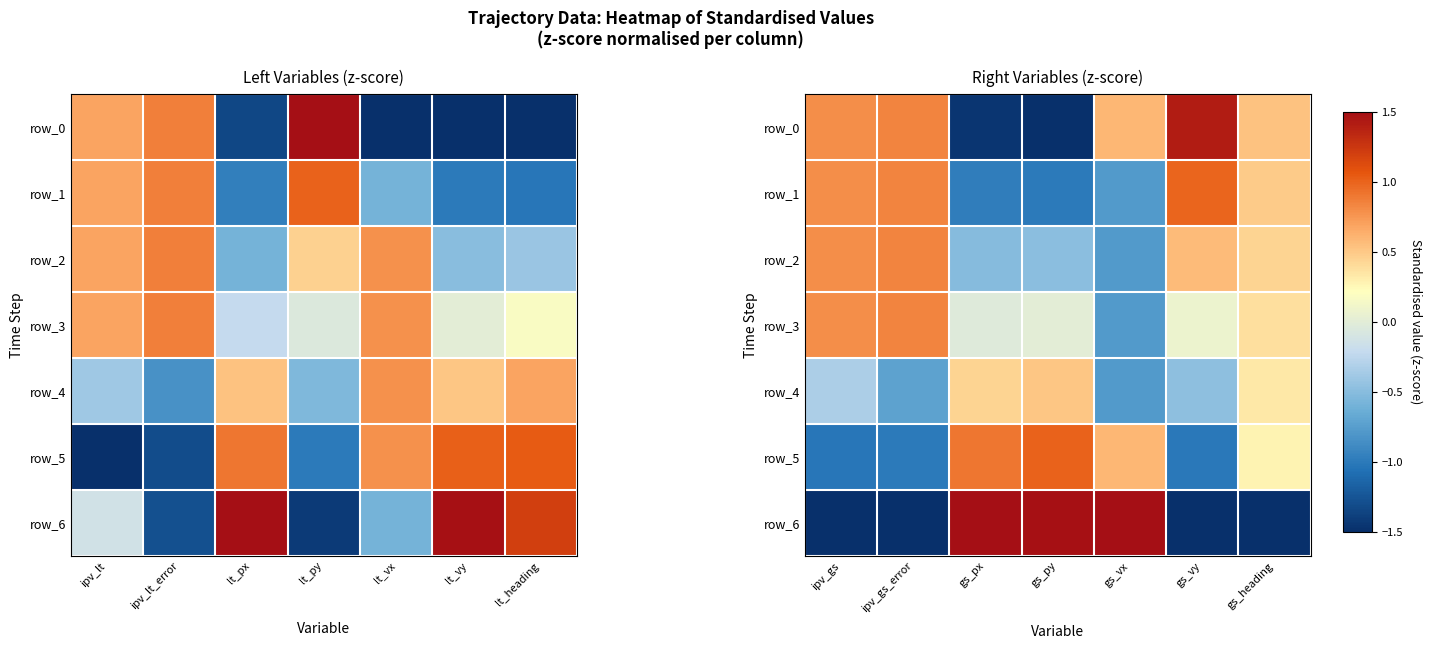

At which category is the sum across all series the highest?

gs_heading